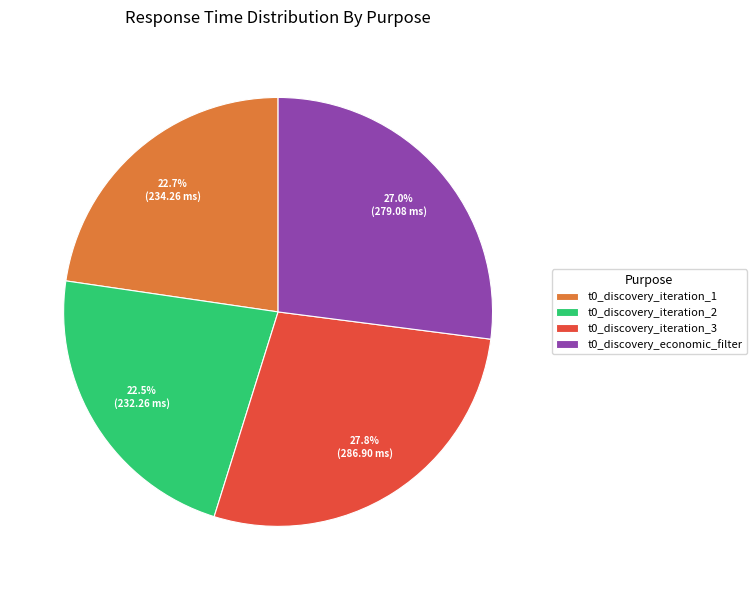

How many segments does this pie chart have?

4